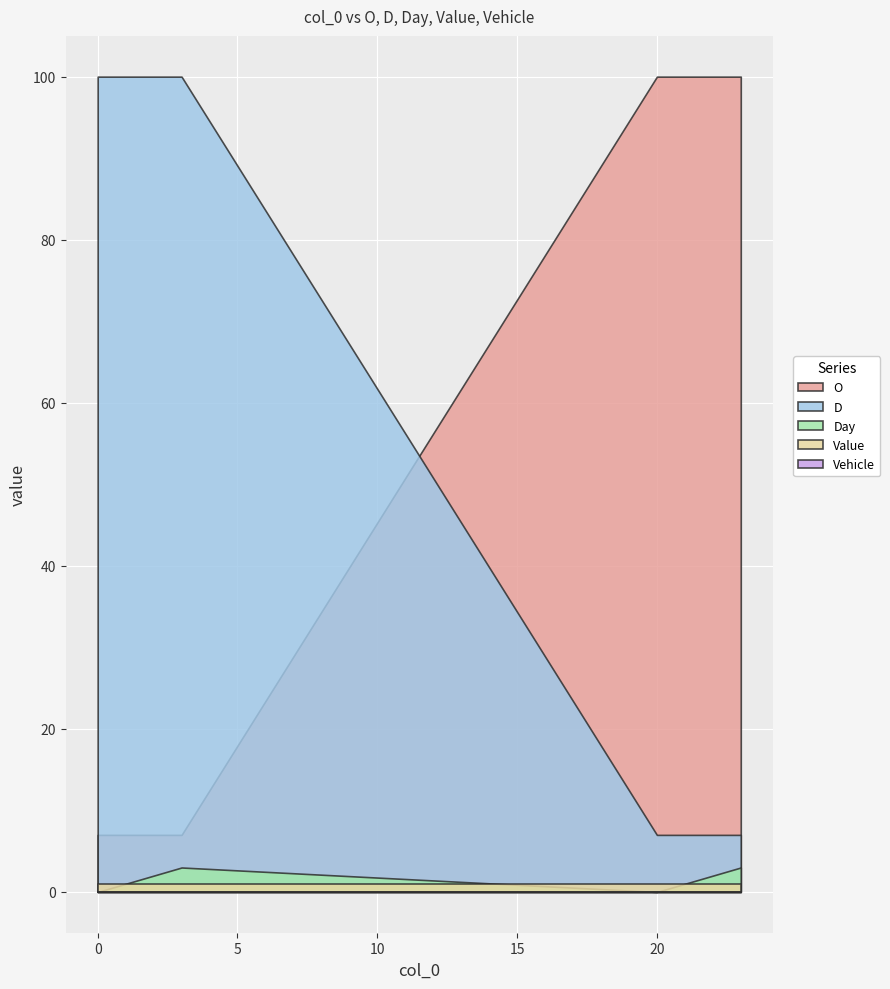

List the labels in order of Vehicle value, largest first.

0, 3, 20, 23